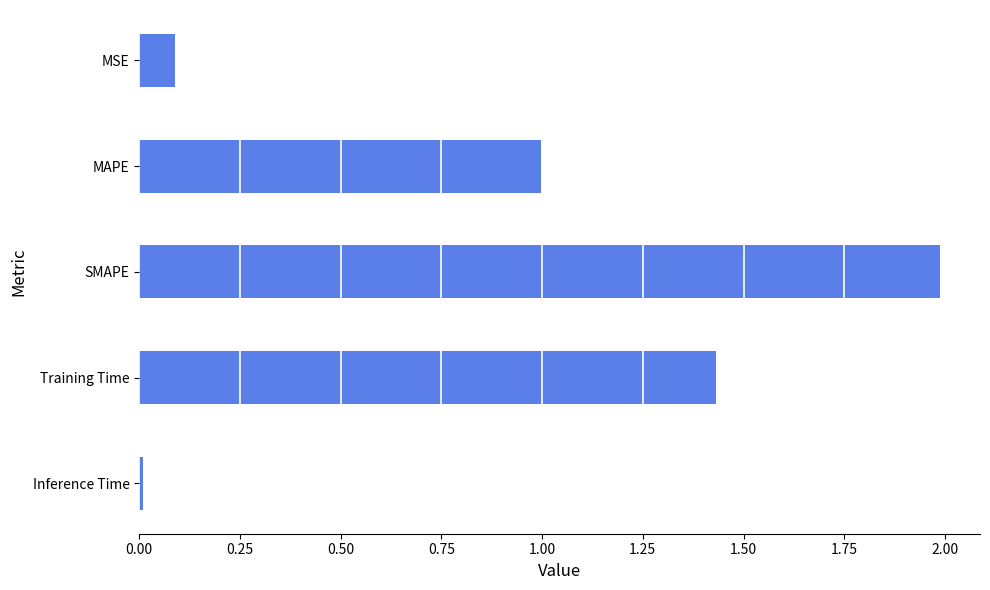

What is the average value?

0.9